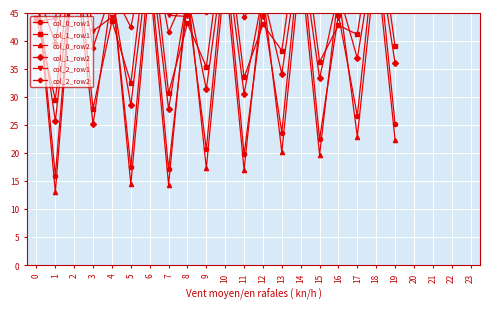

How many lines are shown in the chart?

6